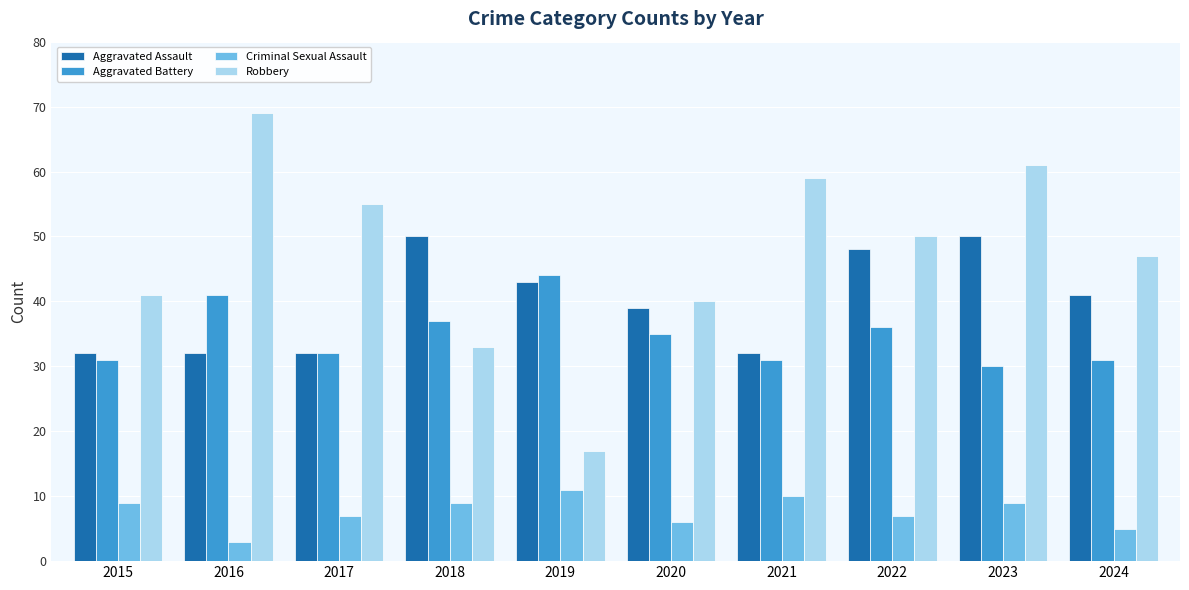

Reading right to left, list all the values displayed in this chart.

Aggravated Assault: 41	50	48	32	39	43	50	32	32	32
Aggravated Battery: 31	30	36	31	35	44	37	32	41	31
Criminal Sexual Assault: 5	9	7	10	6	11	9	7	3	9
Robbery: 47	61	50	59	40	17	33	55	69	41